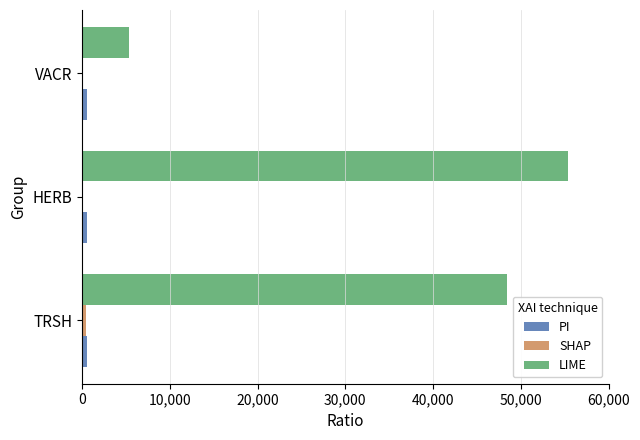

At which category is the sum across all series the highest?

HERB